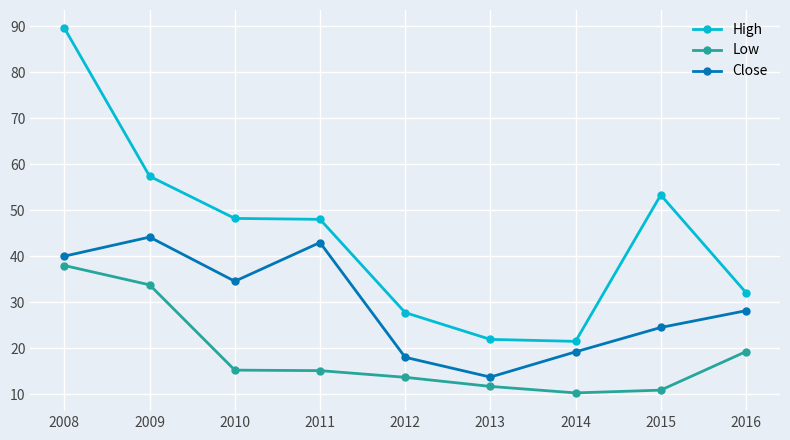

True or false: Low and Close intersect in this chart.

False